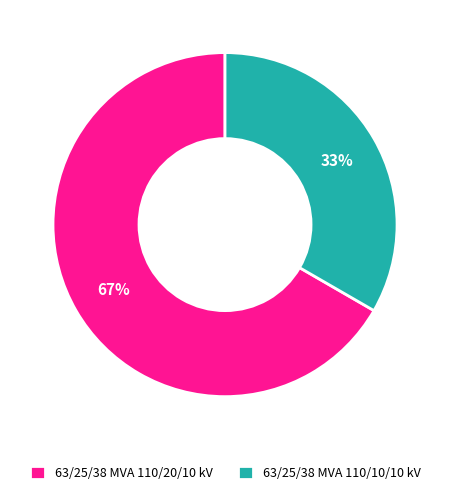

Do 63/25/38 MVA 110/10/10 kV and 63/25/38 MVA 110/20/10 kV together represent more than half of the pie?

Yes